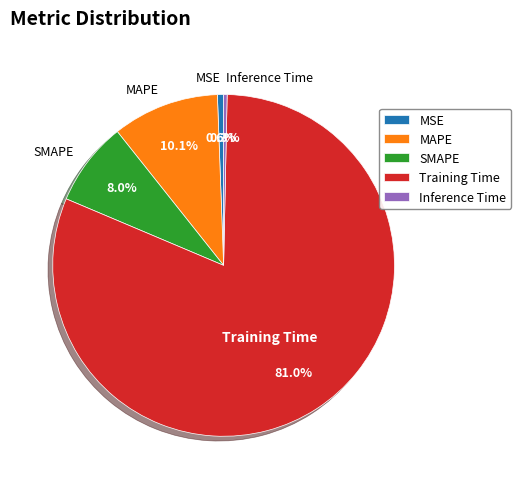

The MAPE slice represents 2% of the pie. True or false?

False